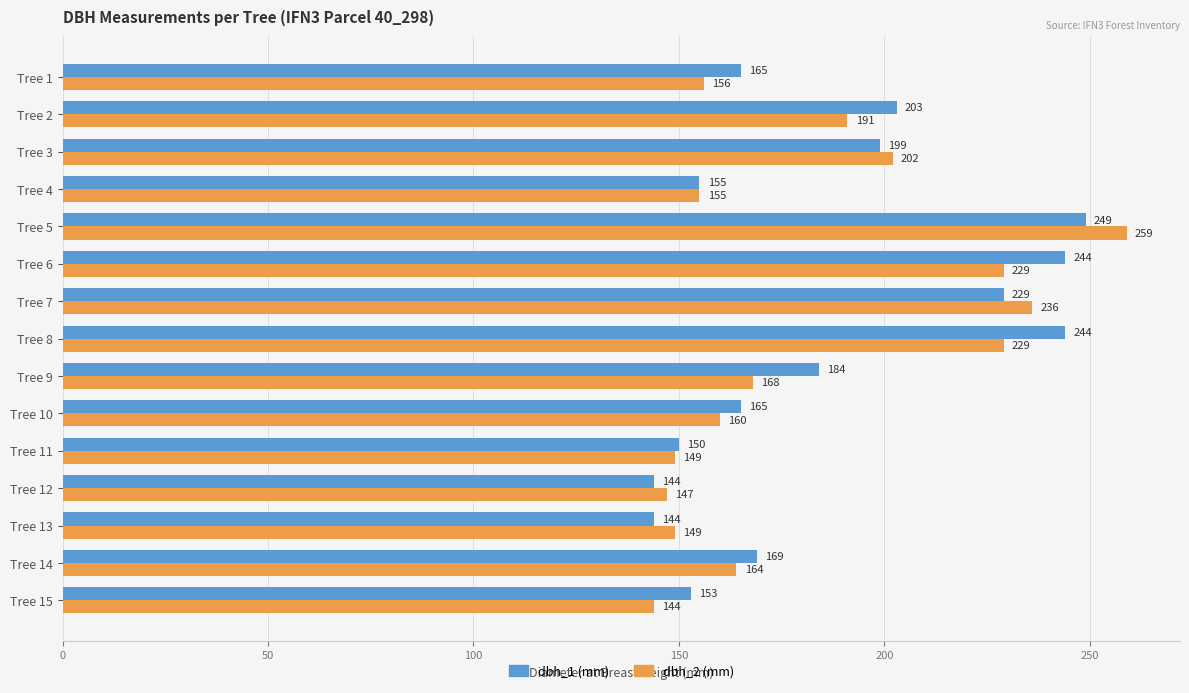

What is the difference between the highest and lowest values at Tree 5?

10